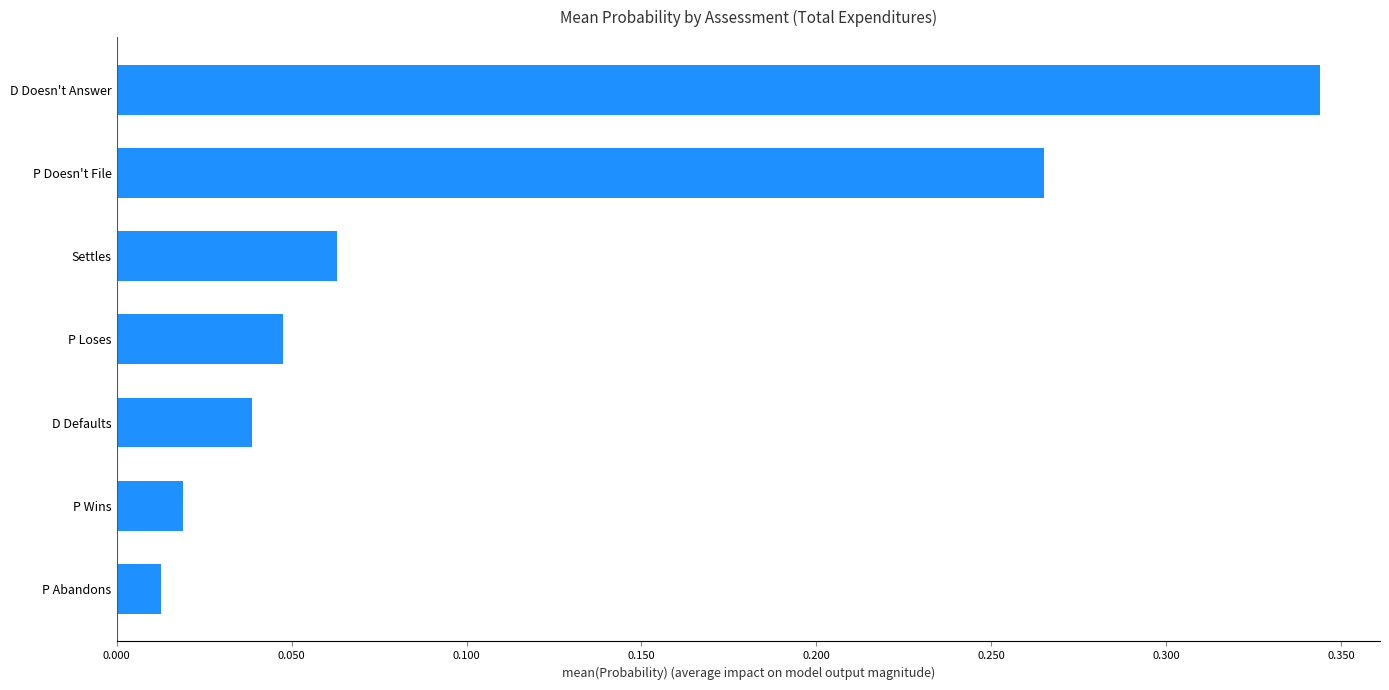

Is it true that the value at P Loses is 0.1?

False